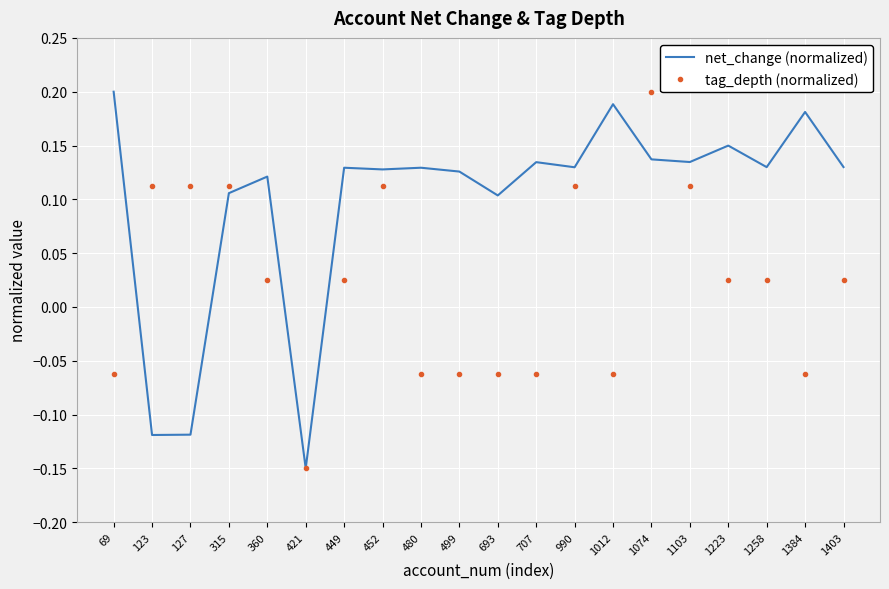

At which category does the chart reach its minimum across all series?

421